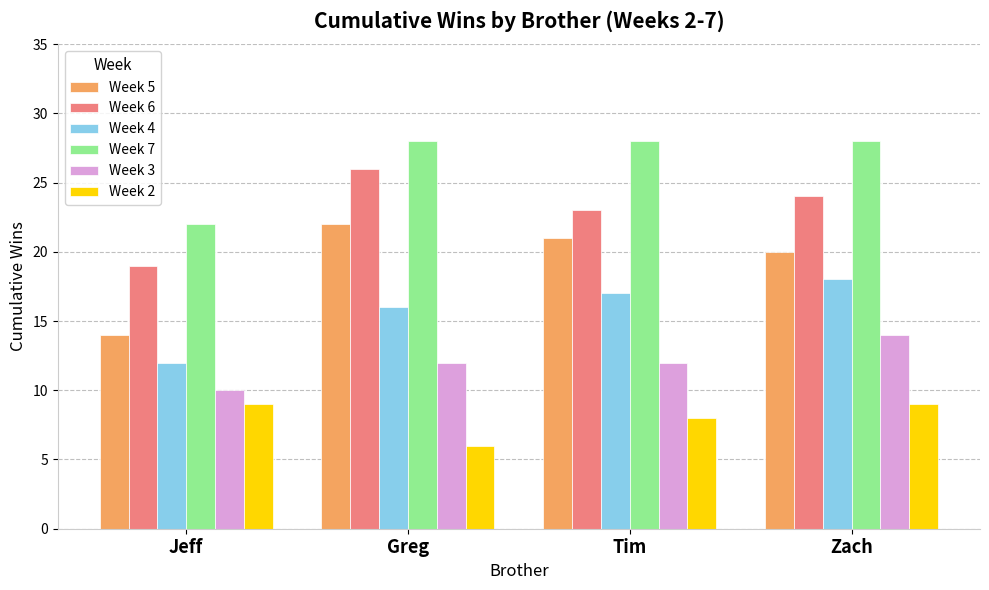

What are all the series names shown in the legend?

Week 5, Week 6, Week 4, Week 7, Week 3, Week 2